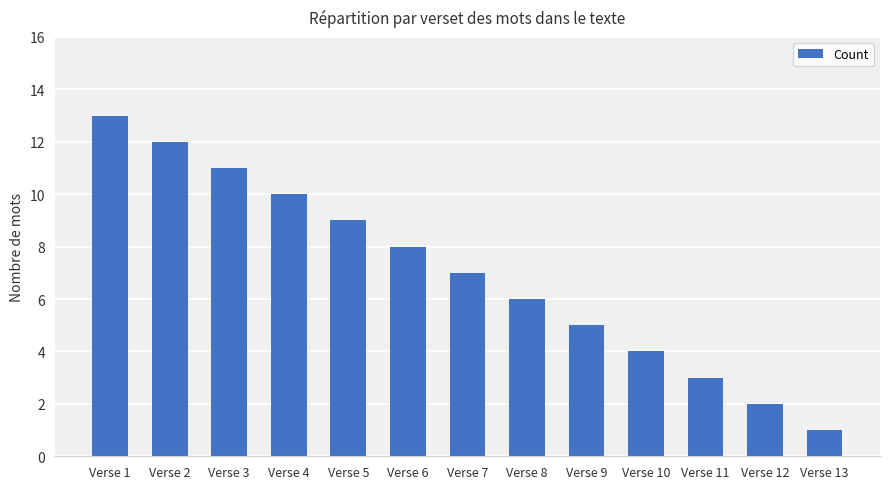

How many bars are there in total?

13